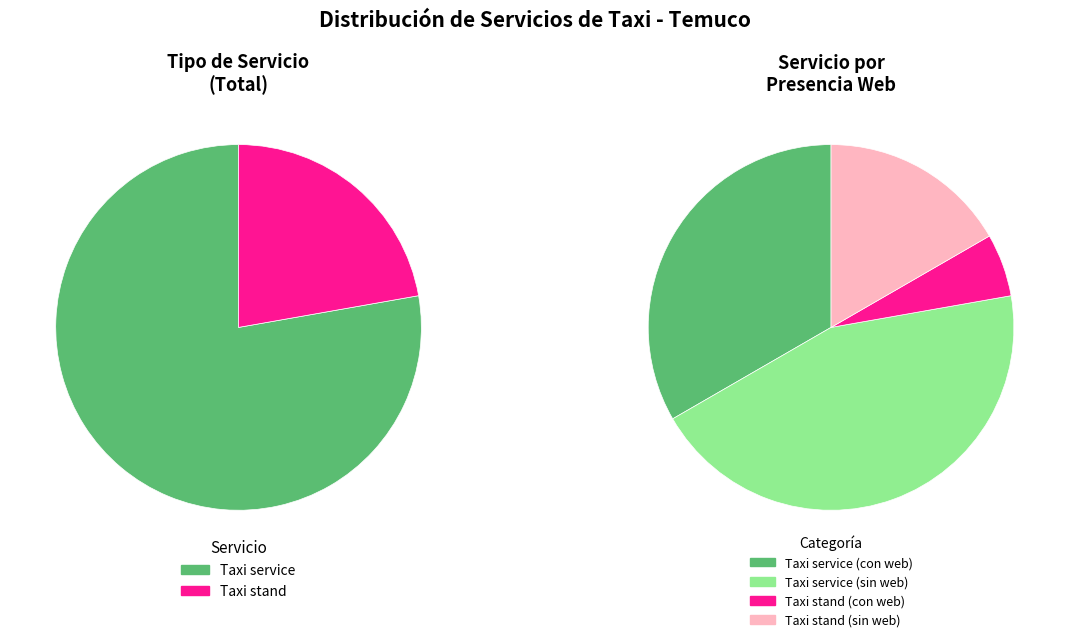

Which slice is the largest?

Taxi service